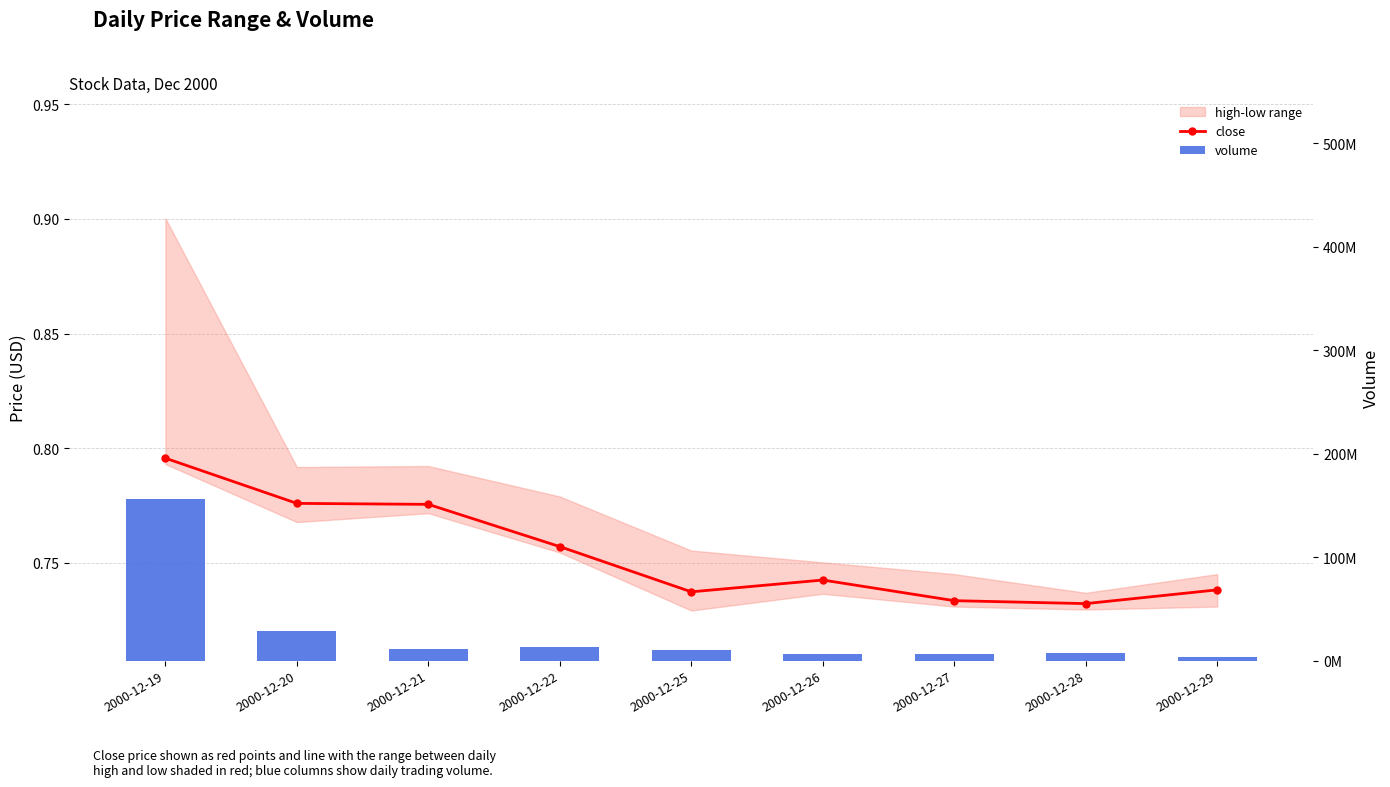

What is the maximum value for volume?

156352456.0